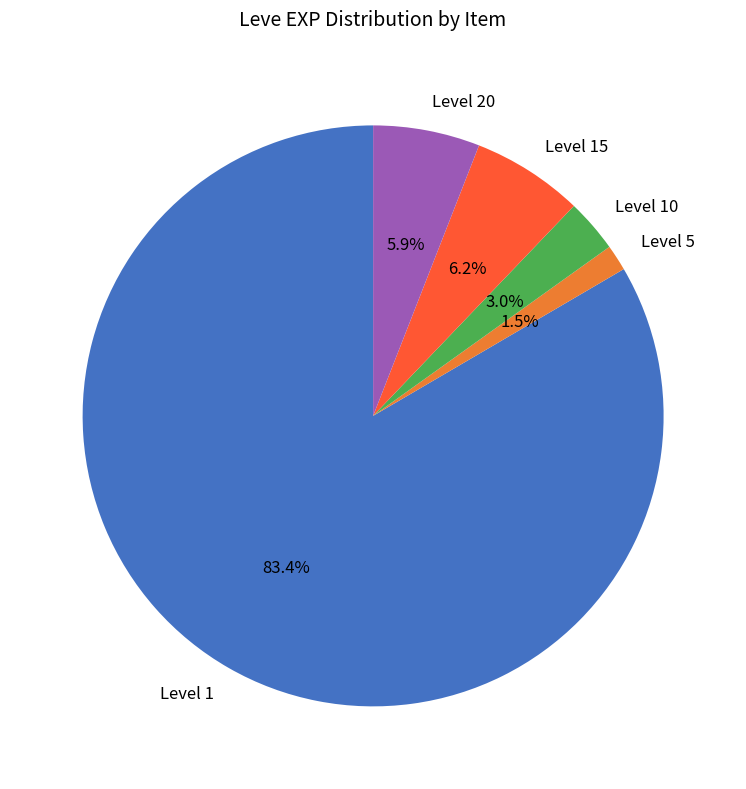

Combined, what portion of the pie is Level 10 and Level 20?

8.9%